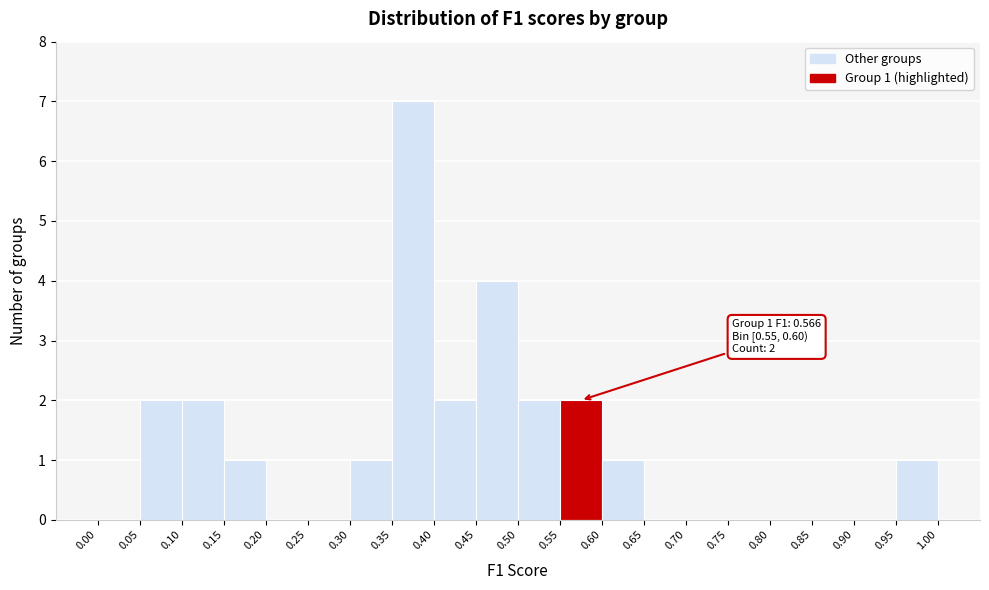

Over which range of the x-axis is the bar tallest?

0.35 to 0.40